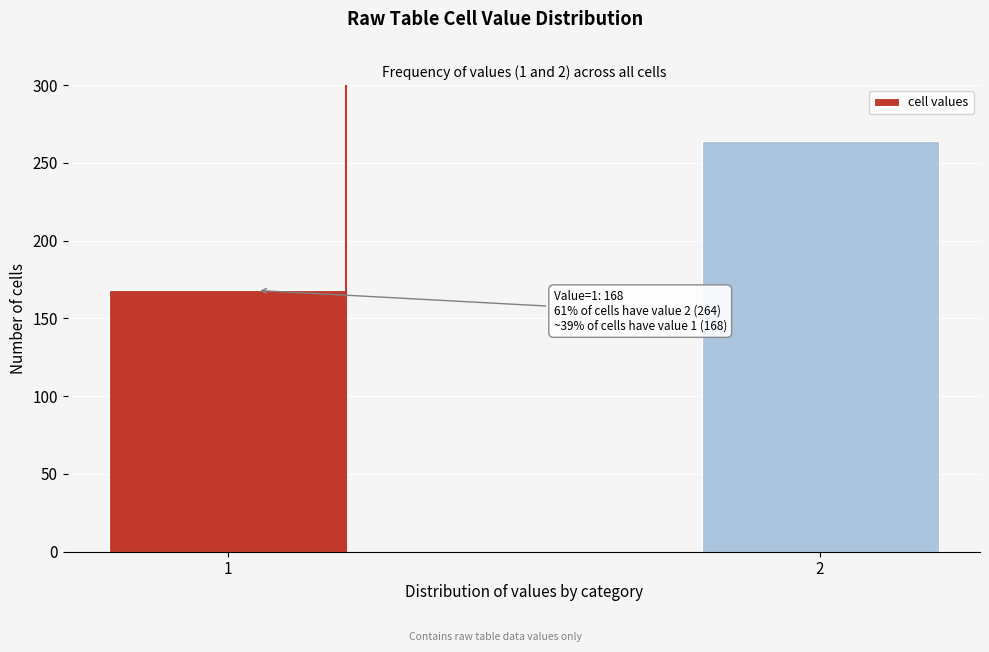

Reading left to right, what are all the values shown in this chart?

1=168	2=264